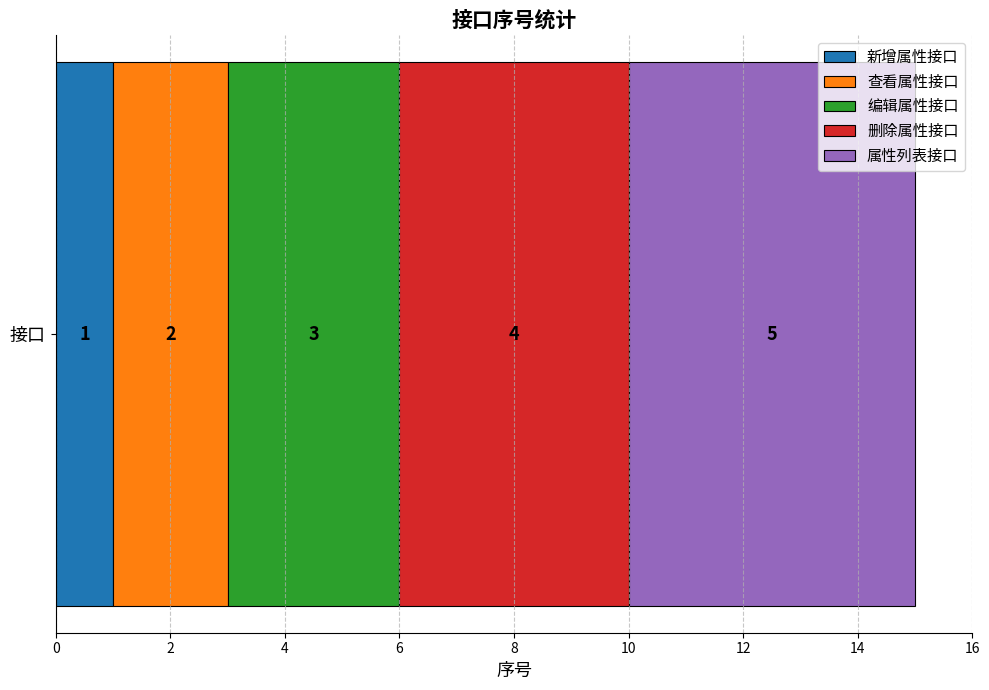

List the labels in order of 新增属性接口 value, largest first.

接口